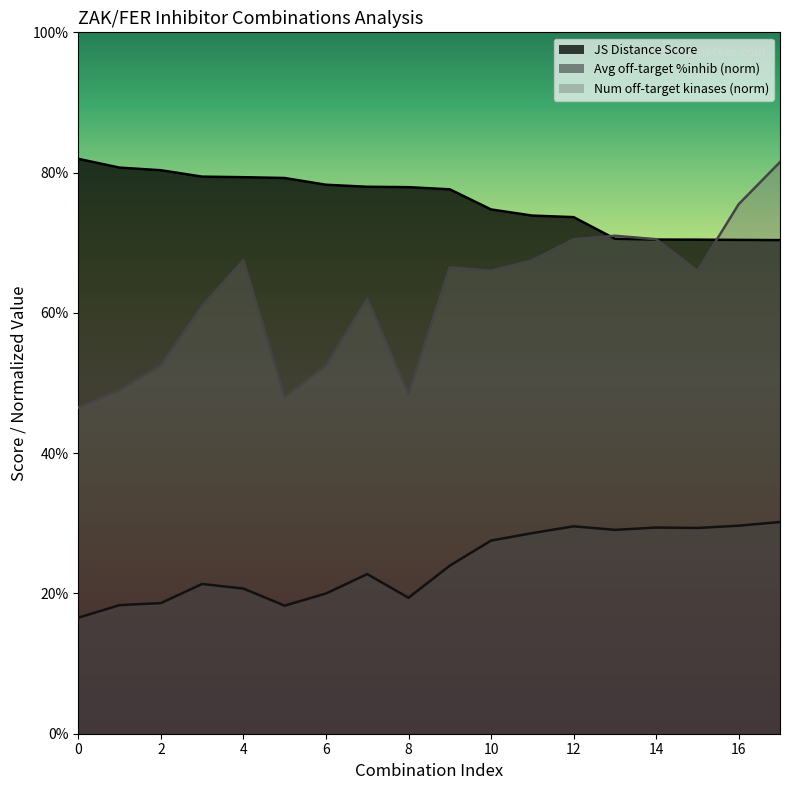

Between 2 and 6, which series saw the biggest shift?

JS Distance Score